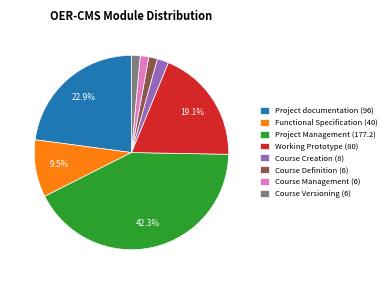

Is there any slice that represents more than half of the pie?

No